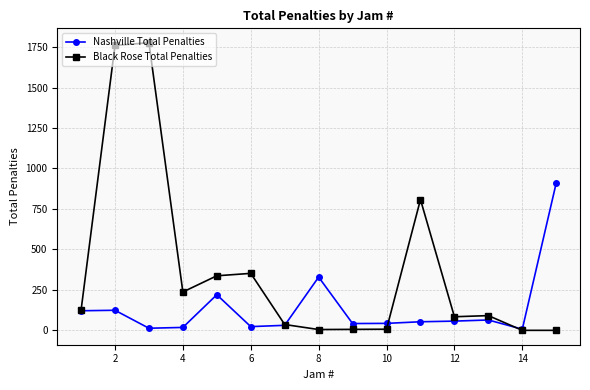

True or false: Black Rose Total Penalties has more than 0 points higher than both neighbors.

True